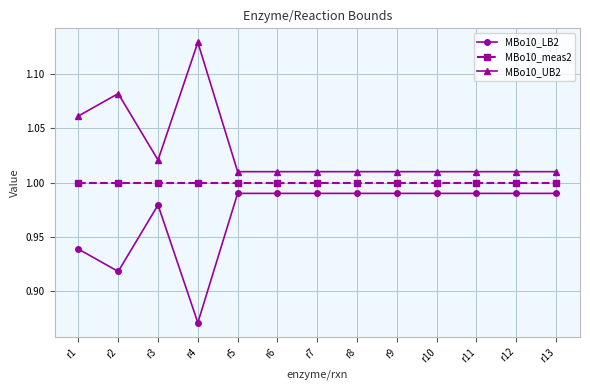

Which series has the largest total across all categories?

MBo10_UB2